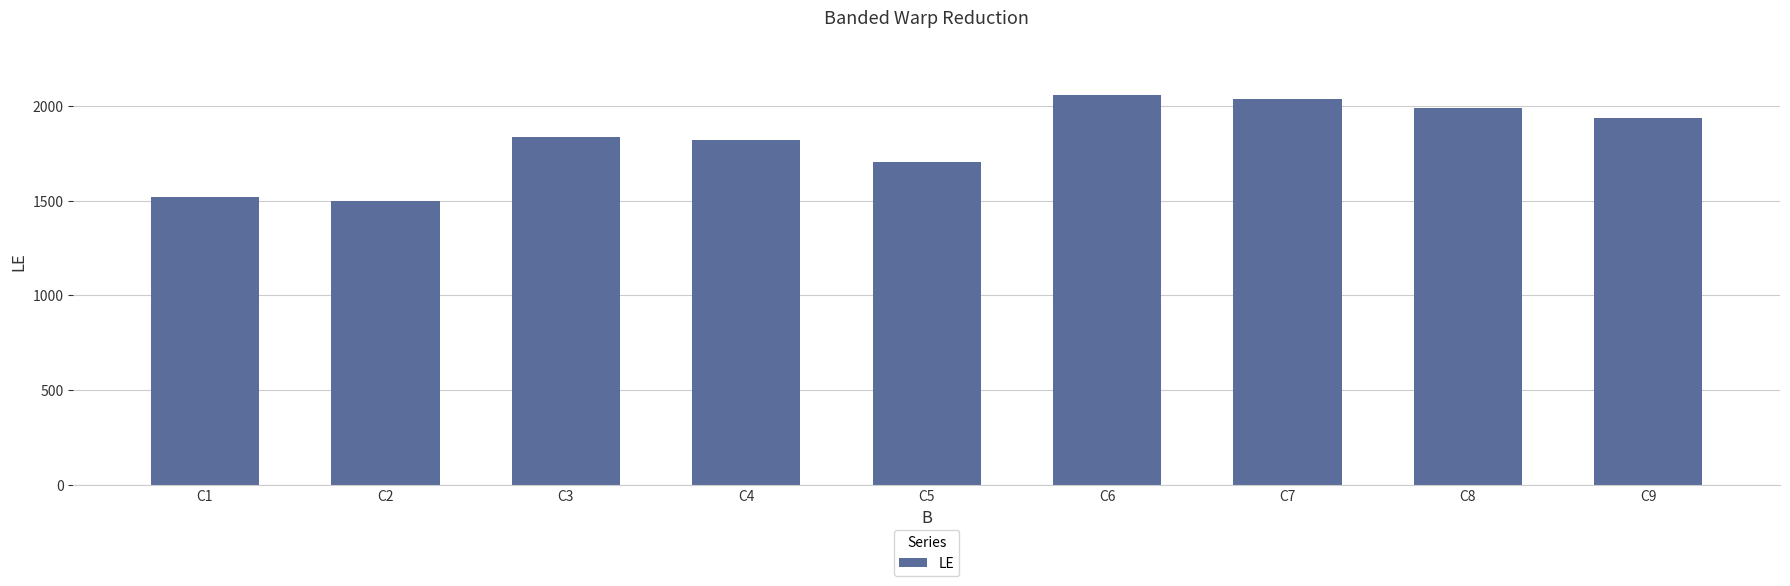

Which has a higher value, C4 or C5?

C4